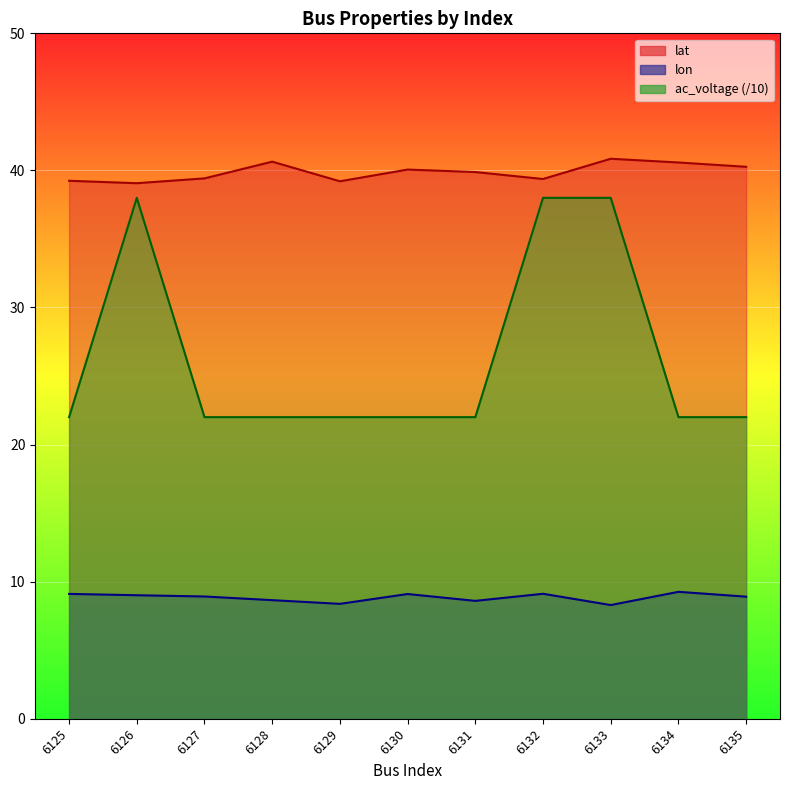

At how many categories does at least one series exceed 26?

11